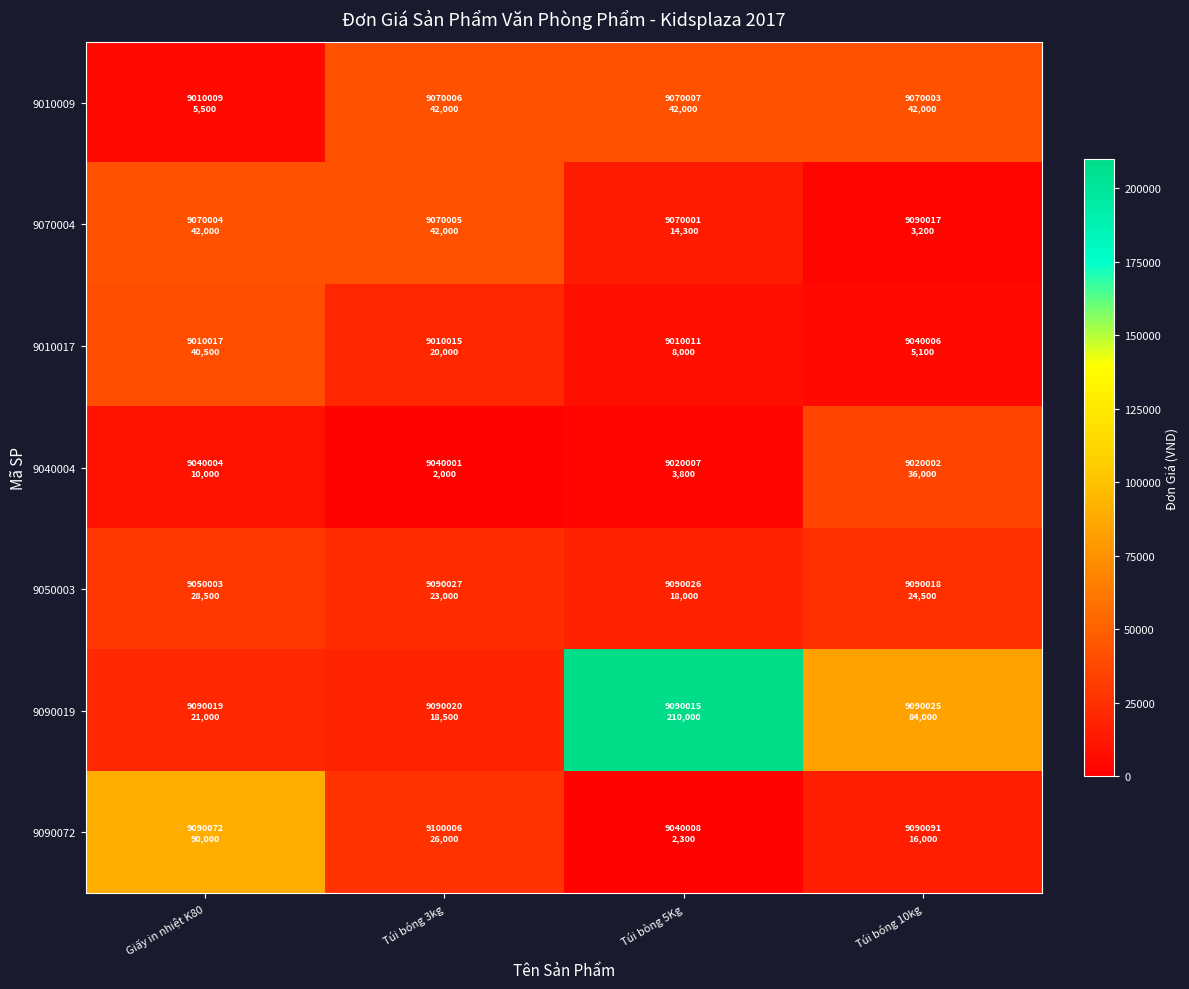

What is the spread (max minus min) of values at Túi bòng 5Kg?

207700